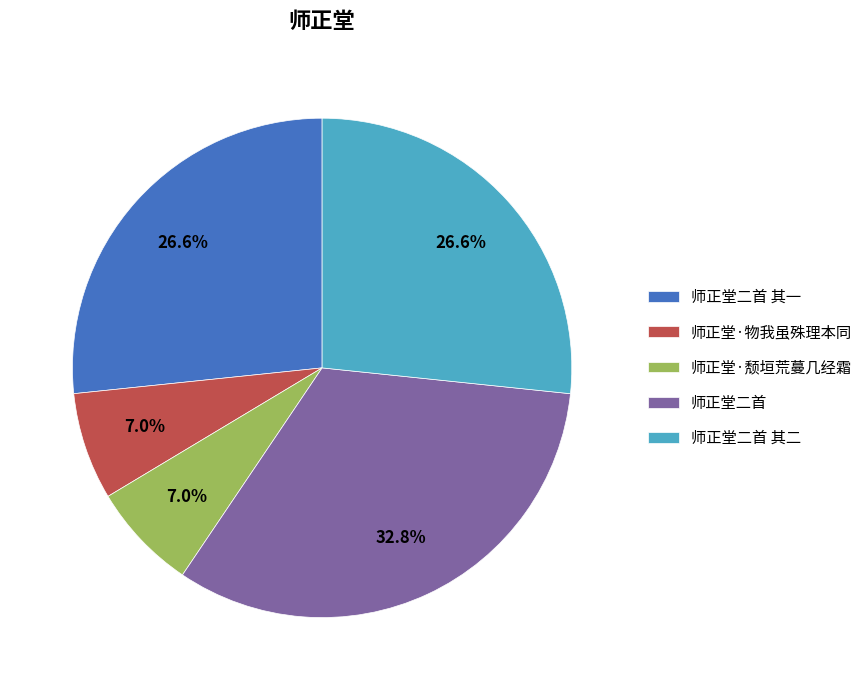

How many segments does this pie chart have?

5